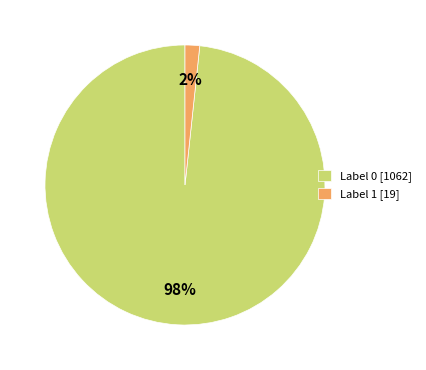

Does any single category account for the majority?

Yes